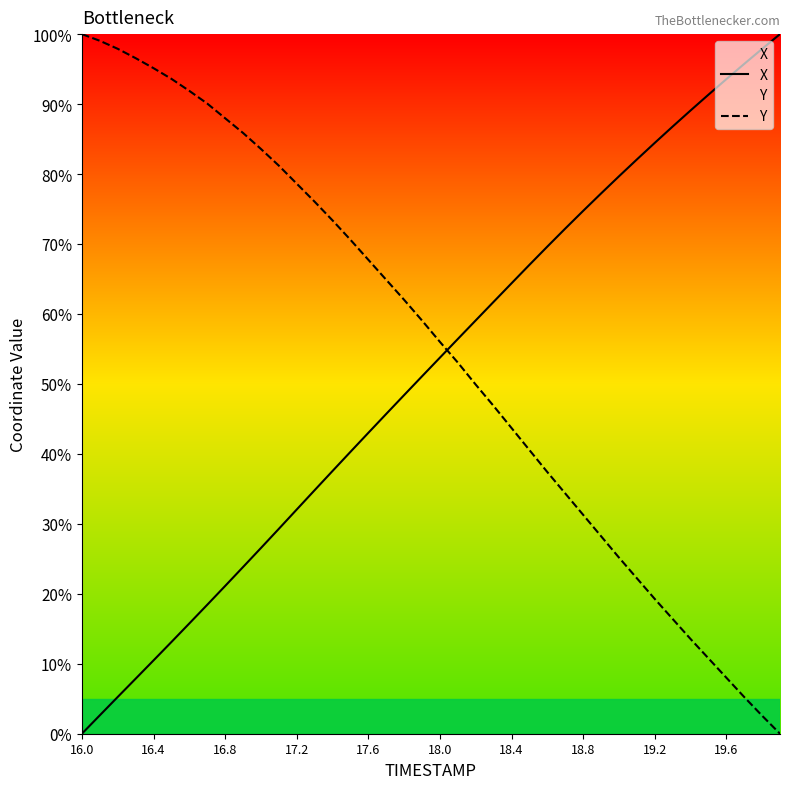

Which series has the largest range (max minus min)?

X